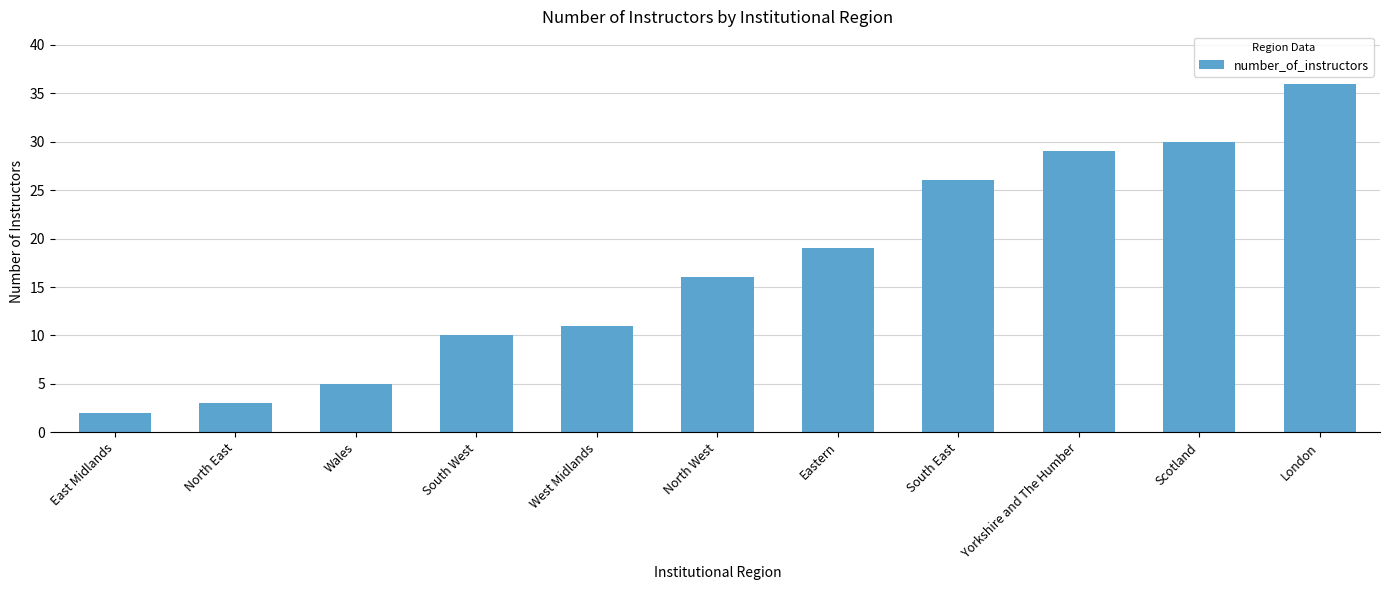

What is the sum of the values at North West and Eastern?

35